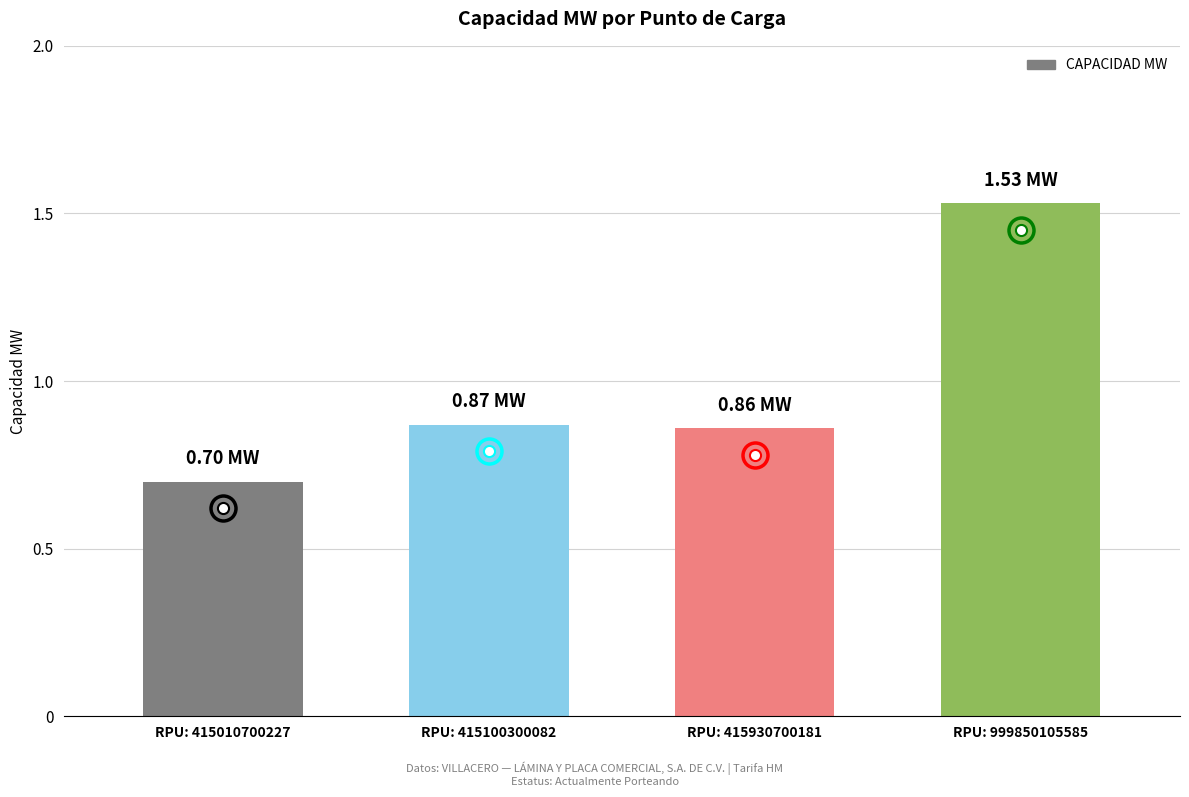

What is the value of the 1st bar from the left?

0.7